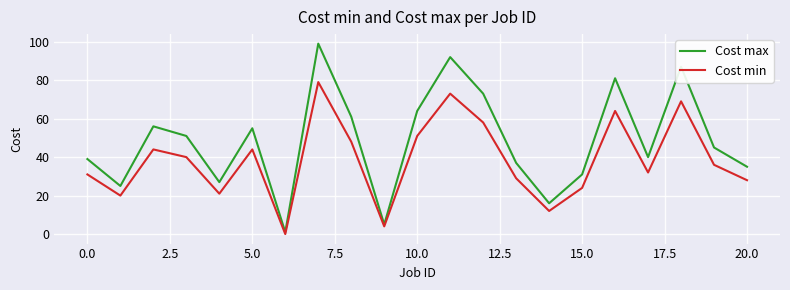

Reading right to left, list all the values displayed in this chart.

Cost max: 35	45	87	40	81	31	16	37	73	92	64	5	61	99	1	55	27	51	56	25	39
Cost min: 28	36	69	32	64	24	12	29	58	73	51	4	48	79	0	44	21	40	44	20	31